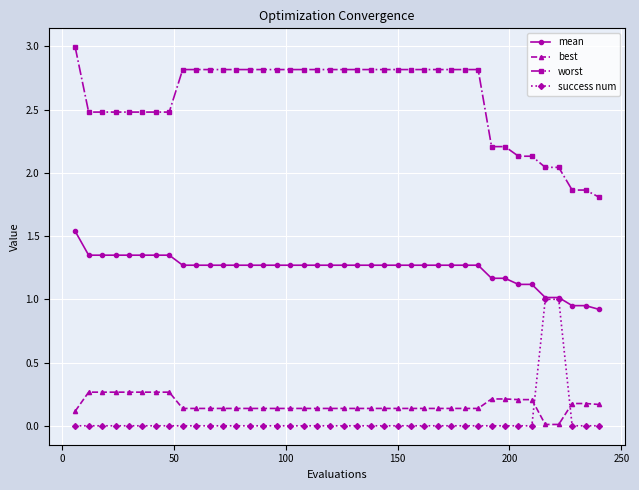

What is the greatest value displayed?

3.0